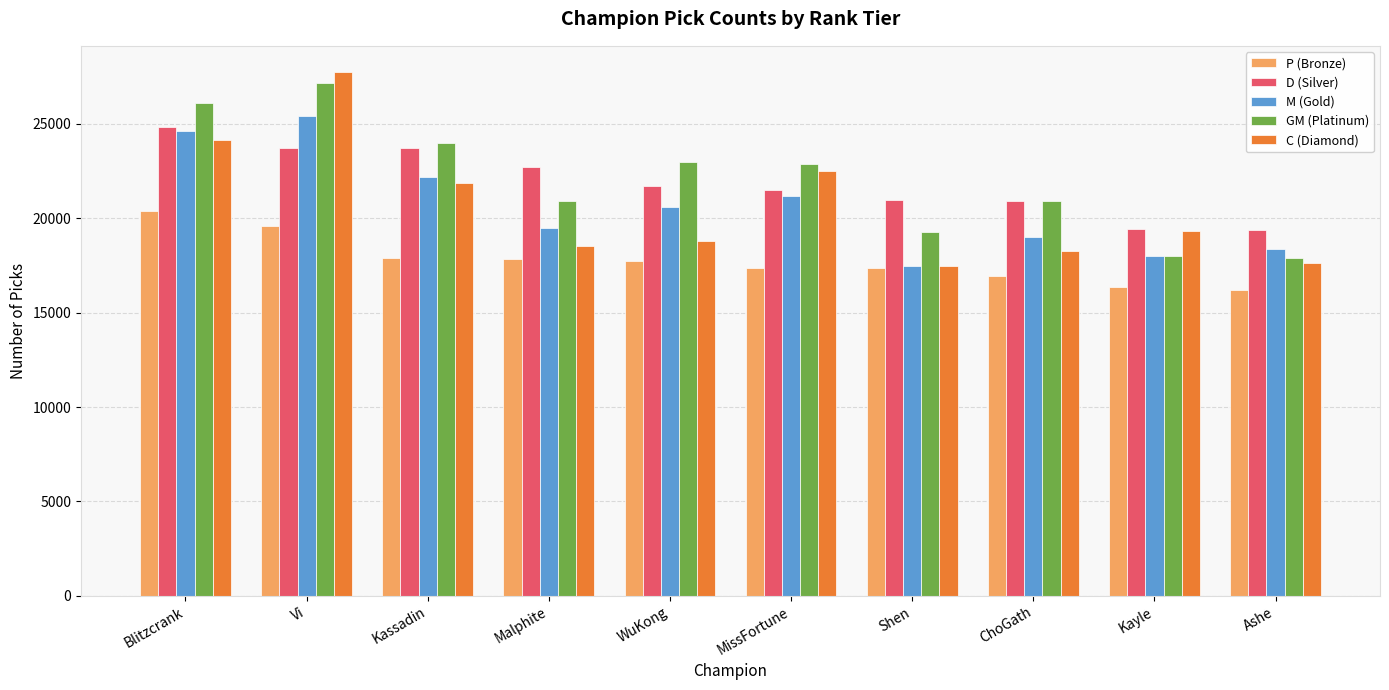

What is the sum of all C (Diamond) values?

206305